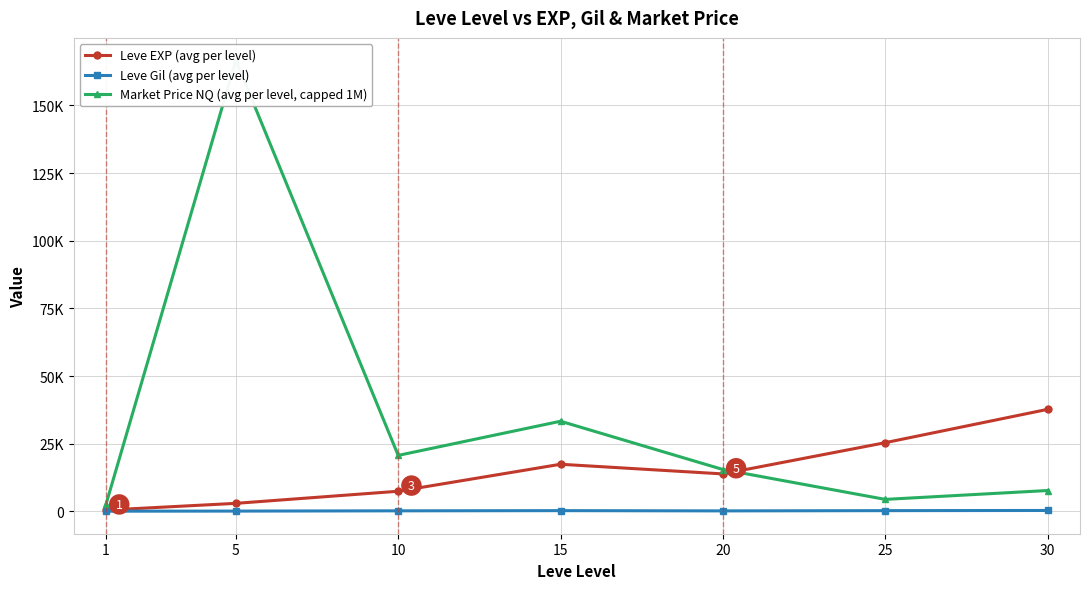

Where is the first local minimum for Market Price NQ (avg per level, capped 1M)?

10